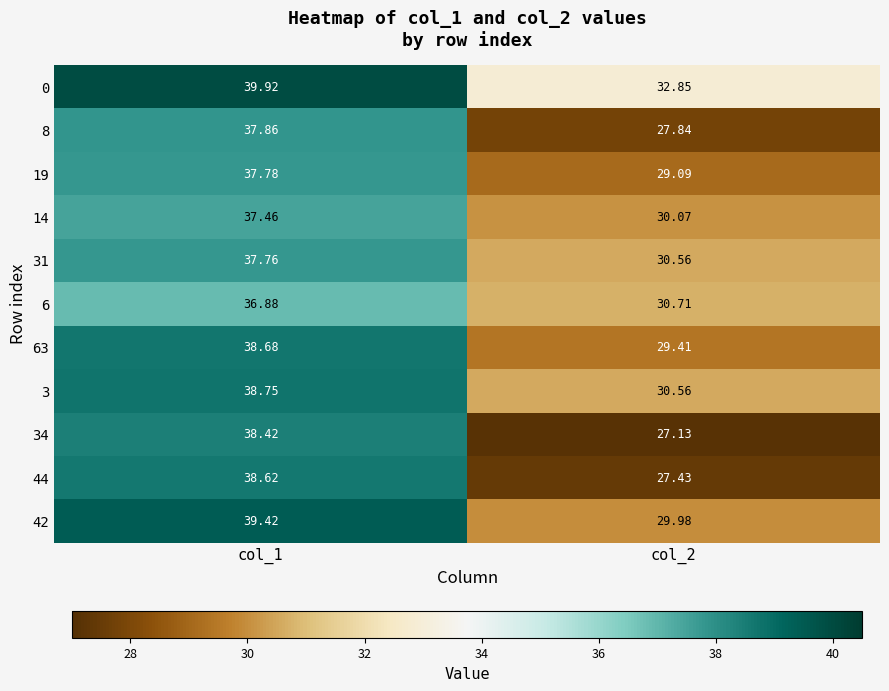

List the series in order of their peak value, highest first.

0, 42, 3, 63, 44, 34, 8, 19, 31, 14, 6